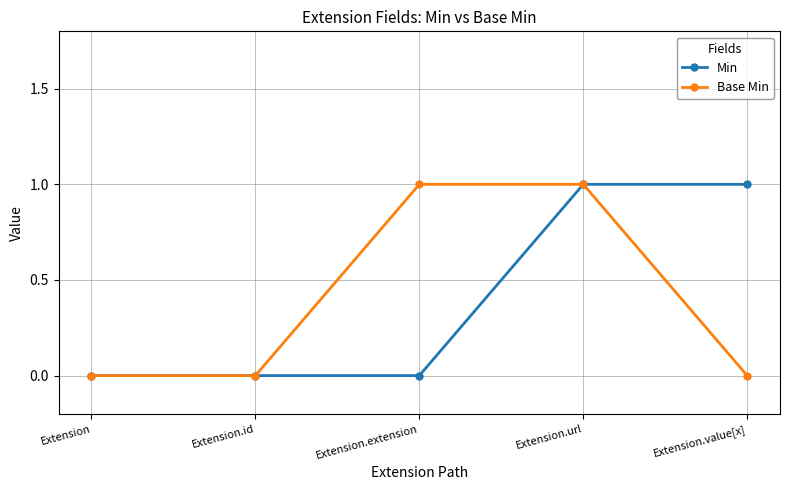

What is the highest value of the Base Min series?

1